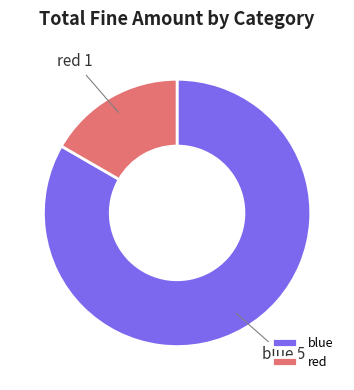

Which has a higher value, red or blue?

blue